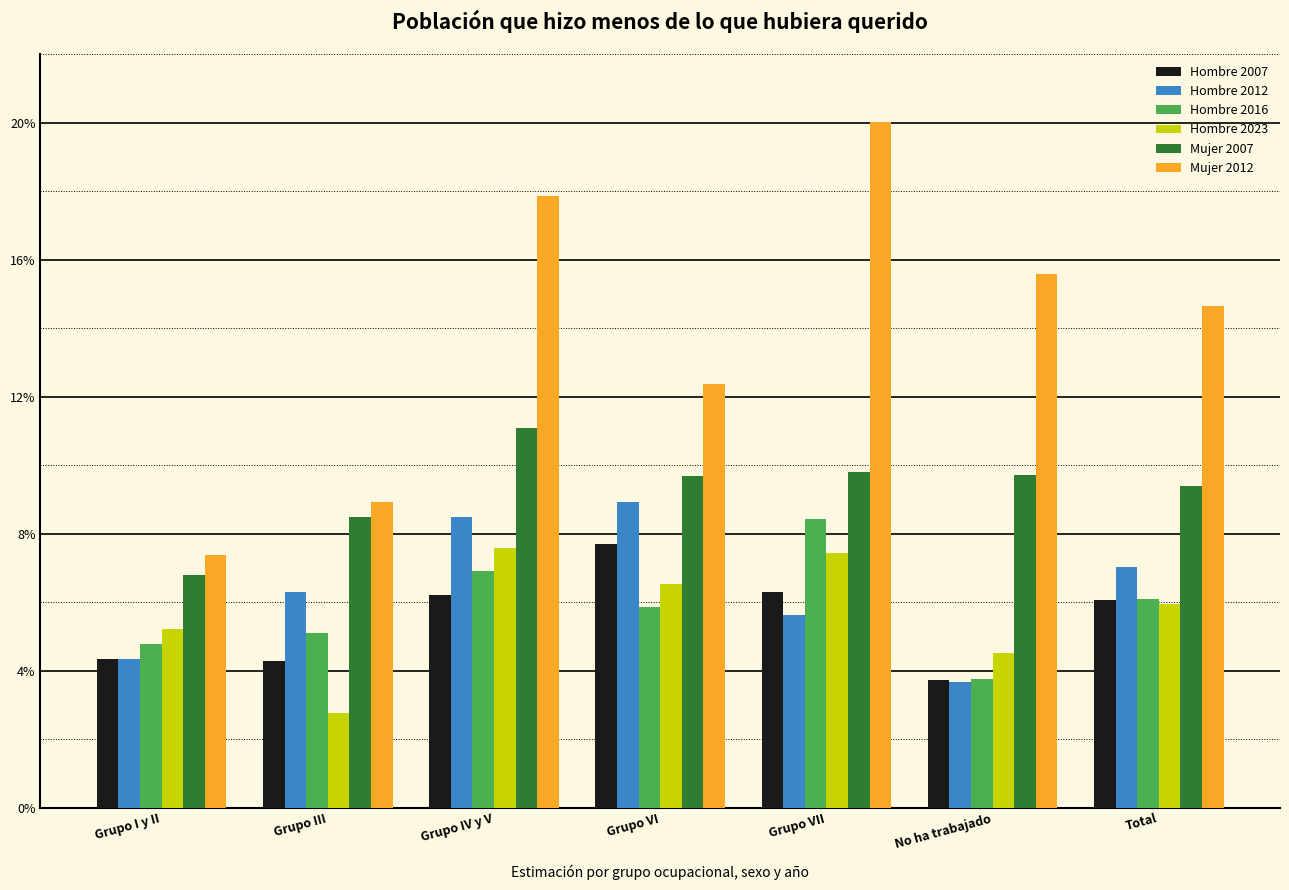

The value of Hombre 2016 at No ha trabajado is 0.0. True or false?

False